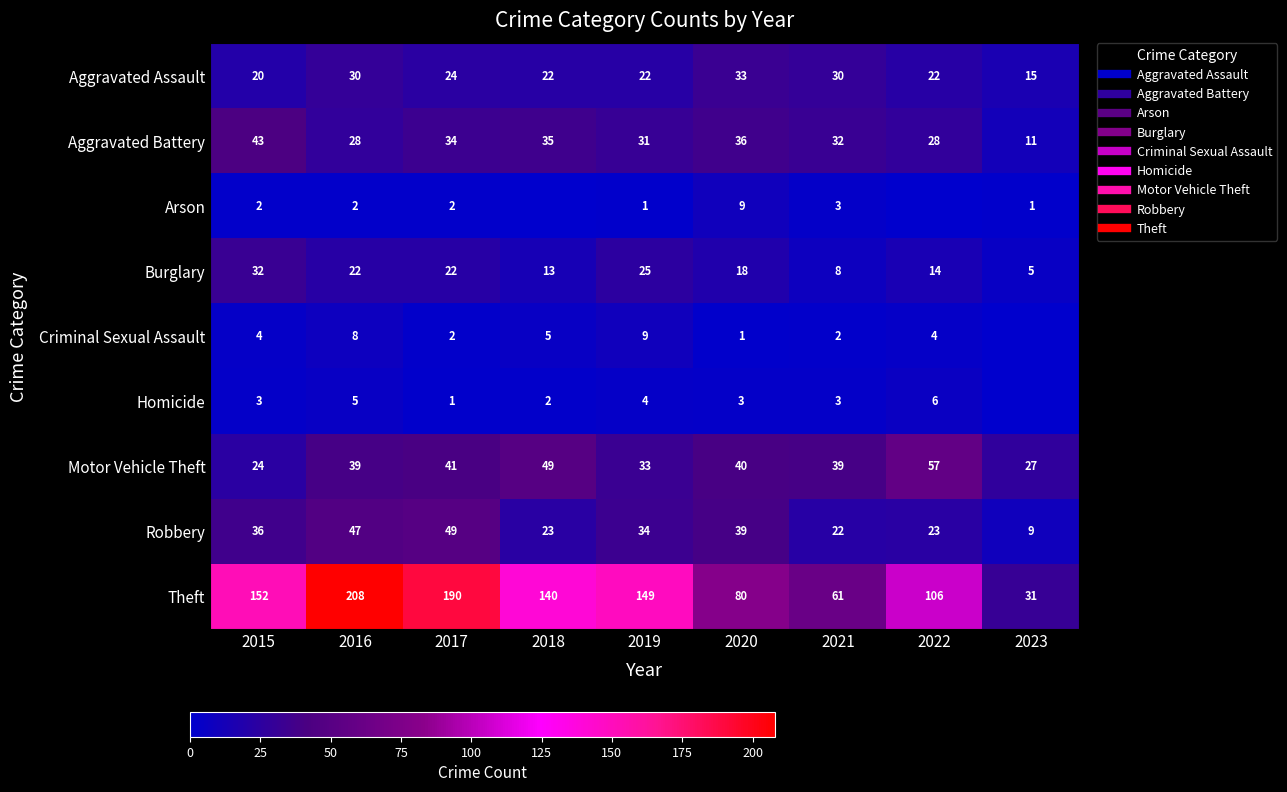

At 2017, list the series in order from smallest to largest.

Homicide, Arson, Criminal Sexual Assault, Burglary, Aggravated Assault, Aggravated Battery, Motor Vehicle Theft, Robbery, Theft